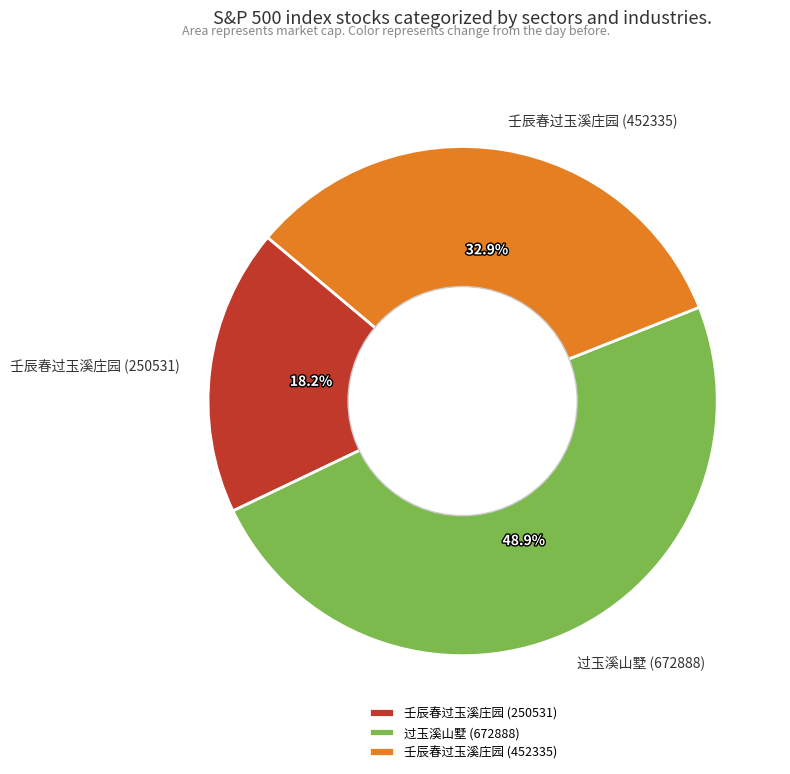

To the nearest percent, what is the average slice percentage?

33%